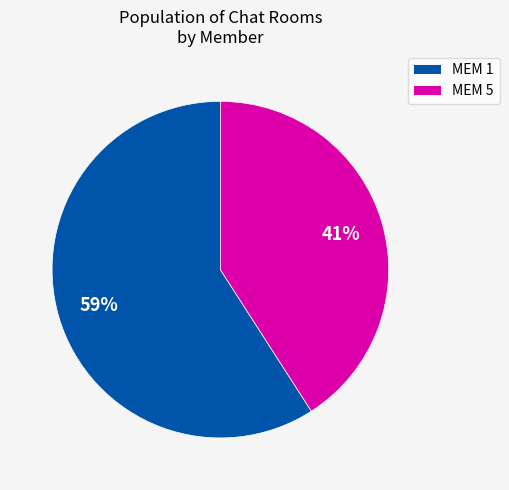

Count the number of slices in the pie.

2